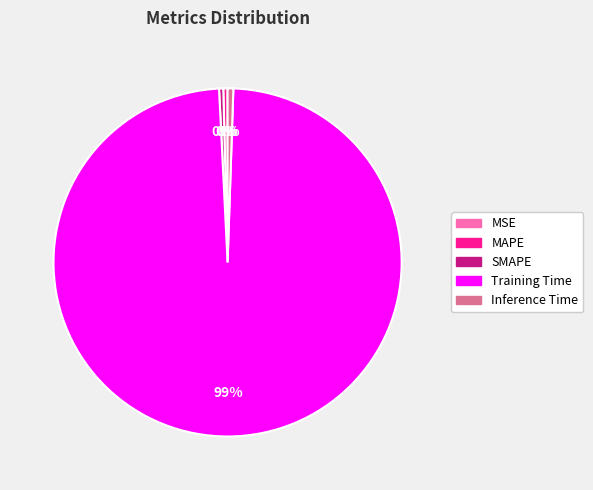

Is Training Time the majority of the pie?

Yes